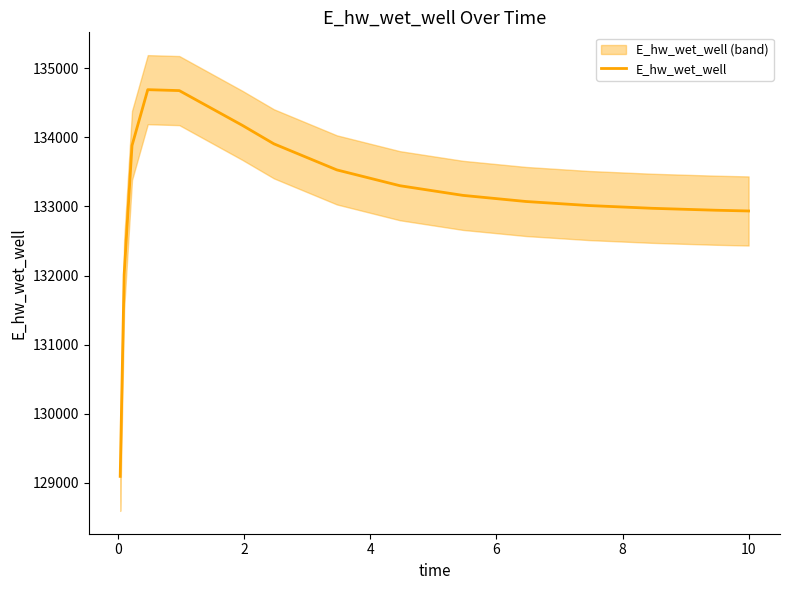

How many data points are less than 133159?

7